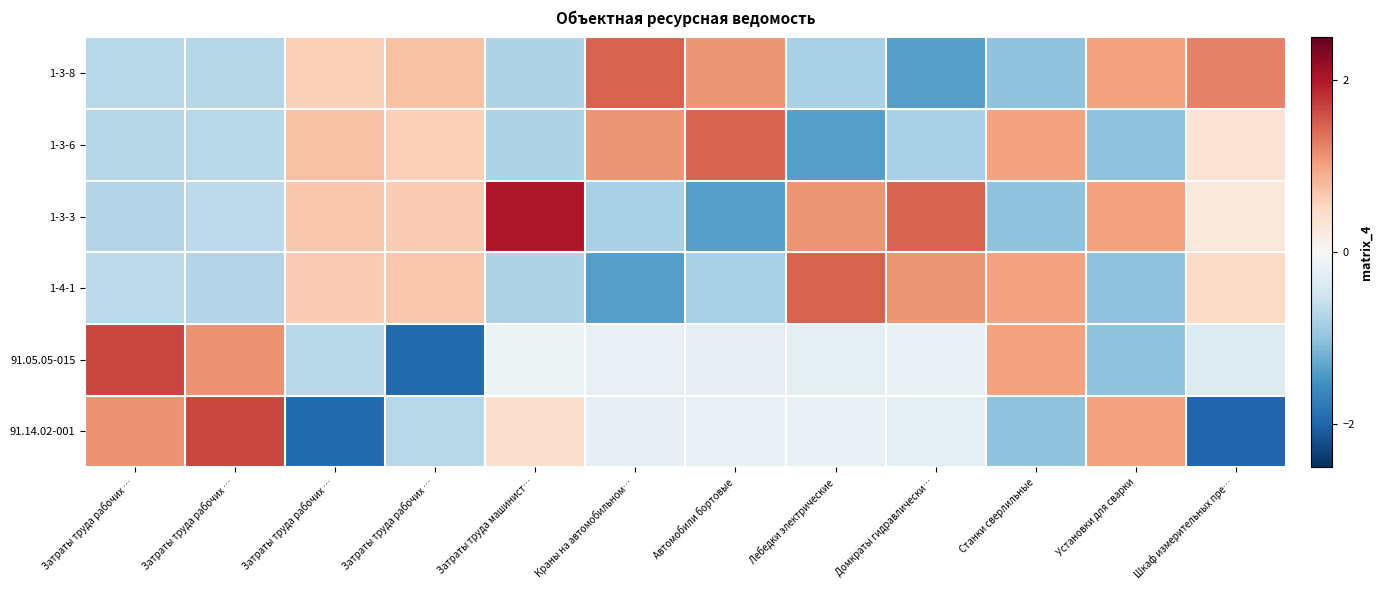

At which category is the sum across all series the highest?

Лебедки электрические